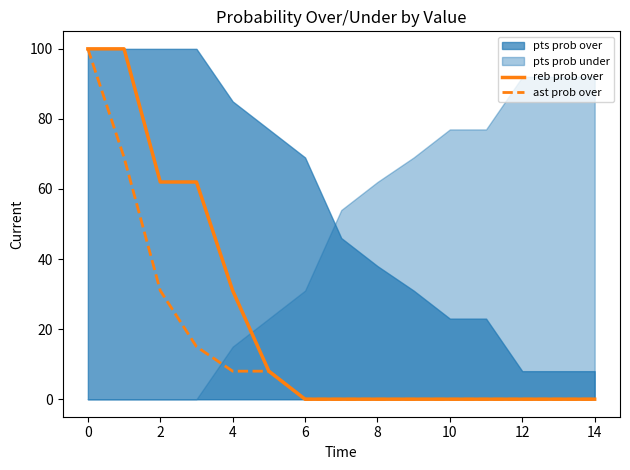

What is the label of the 15th point from the left?

14